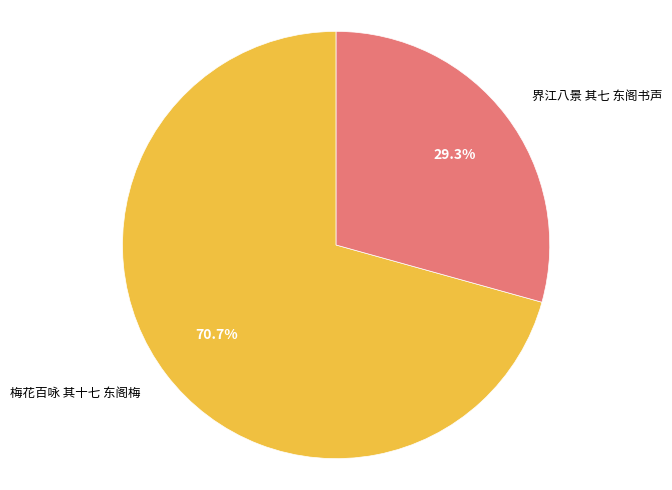

What is the total percentage of 梅花百咏 其十七 东阁梅 and 界江八景 其七 东阁书声?

100.0%